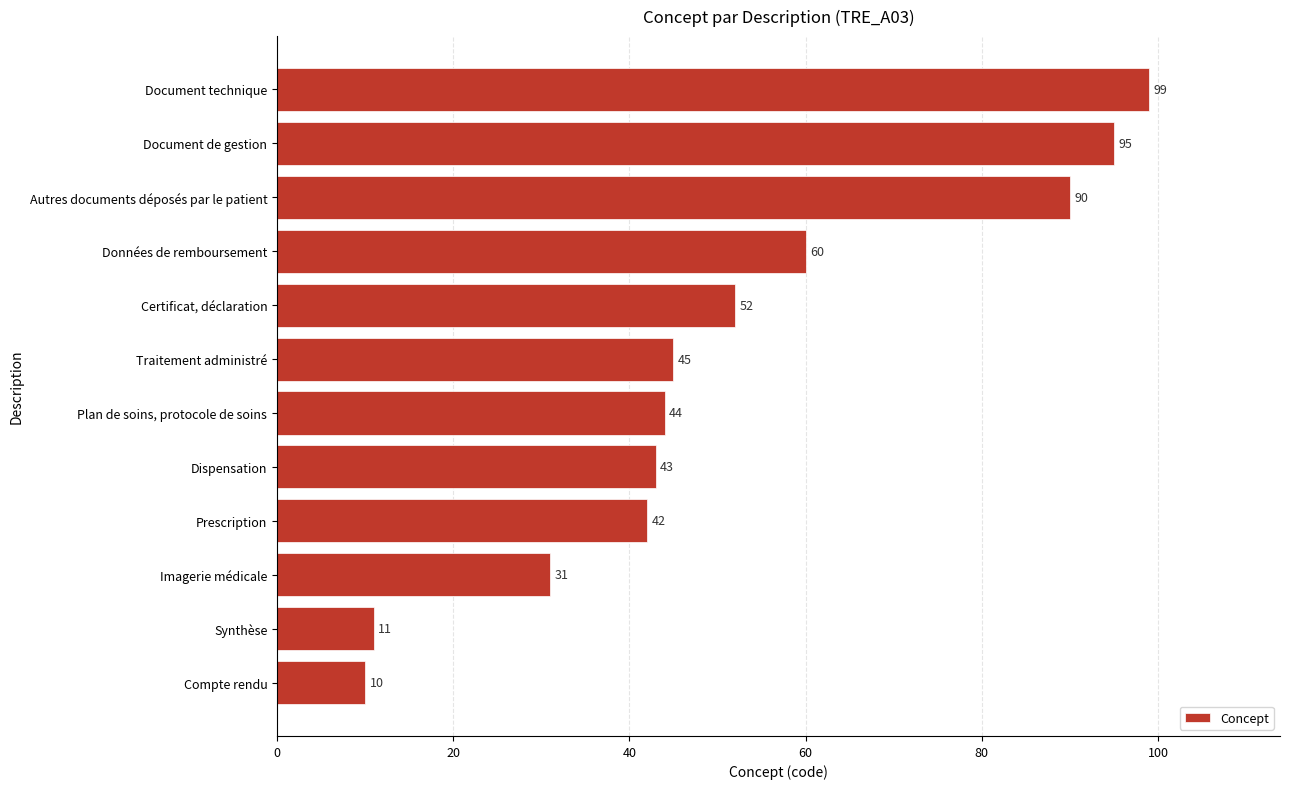

Does the chart contain any negative values?

No